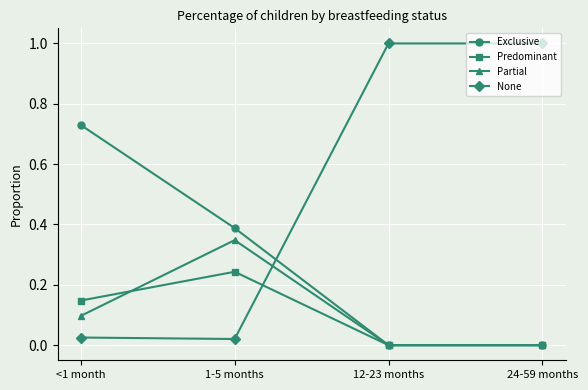

Which series changed the most between <1 month and 24-59 months?

None